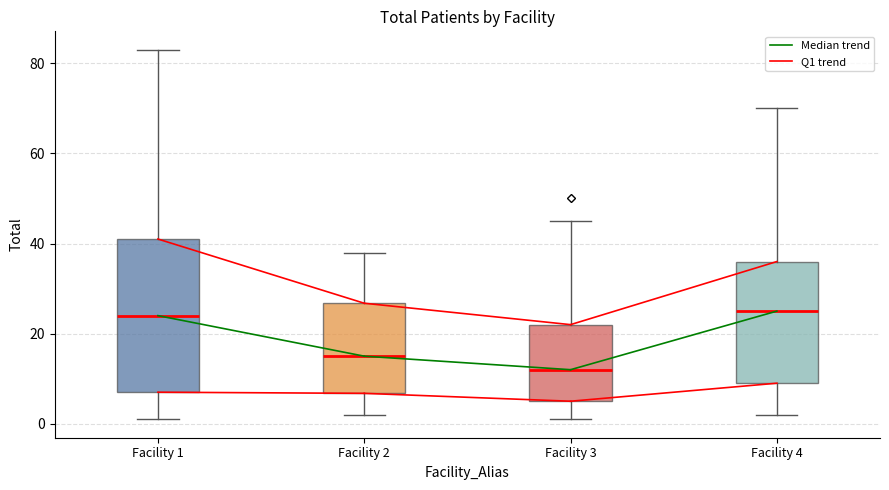

Which box is the tallest, from its lower edge to its upper edge?

Facility 1